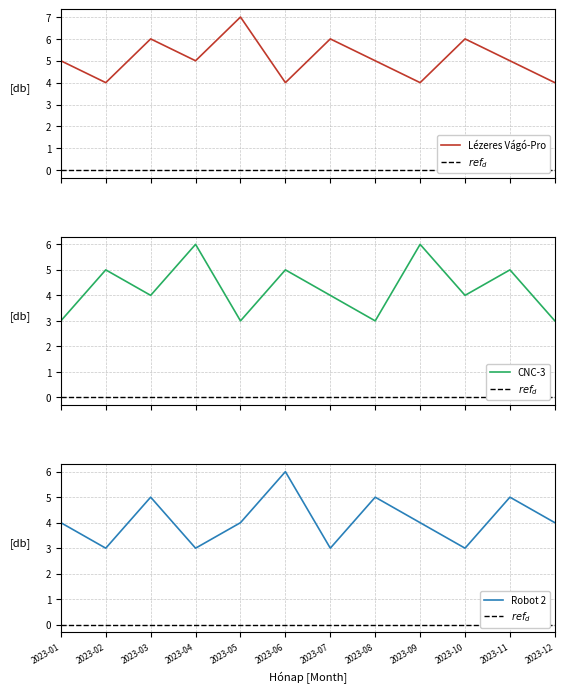

Between 2023-04 and 2023-12, which series saw the biggest shift?

CNC-3